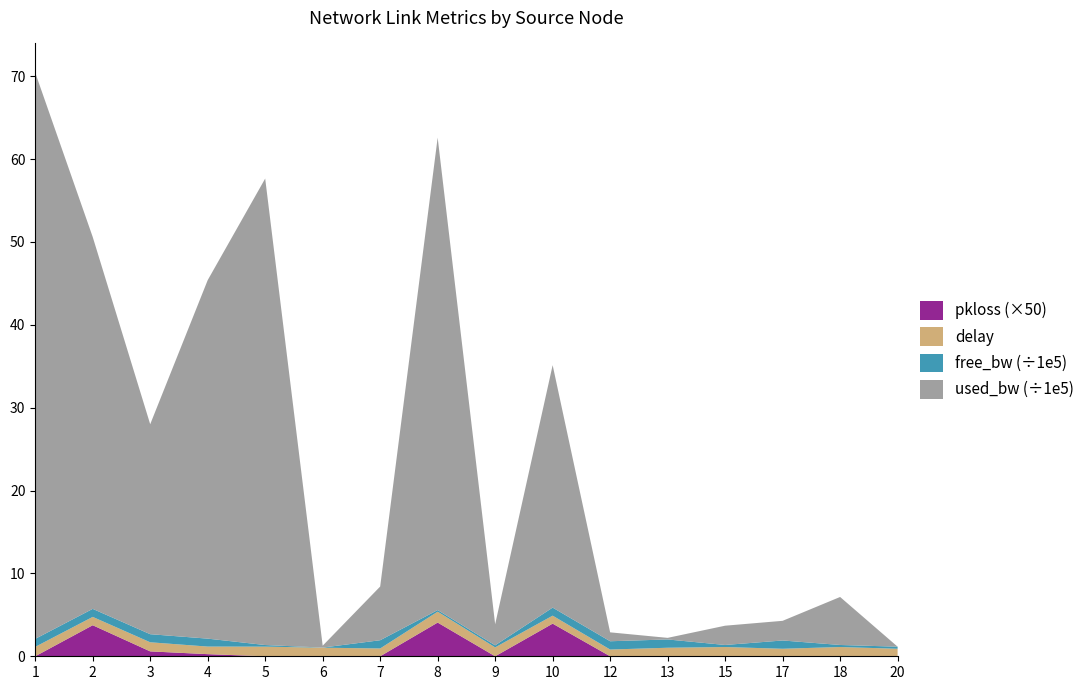

Reading left to right, list all the values displayed in this chart.

free_bw: 96584.2	96662.5	97466.1	95673.3	19370.6	1527.2	99351.5	19297.2	24745.9	97072.8	99892.5	99980.7	24767.4	99762.6	24420.6	24999.8
used_bw: 6833157.4	4488171.2	2533877.2	4326123.4	5629163.6	22836.6	647946.8	5701268.7	254062.6	2925966.8	107455.9	19261.1	232608.7	237376.3	579417.1	192.0
delay: 1.1	1.0	1.1	0.9	1.2	1.0	0.9	1.3	1.1	1.0	0.8	1.0	1.1	0.9	1.1	0.9
pkloss: 0.0	0.1	0.0	0.0	0.0	0.0	0.0	0.1	0.0	0.1	0.0	0.0	0.0	0.0	0.0	0.0